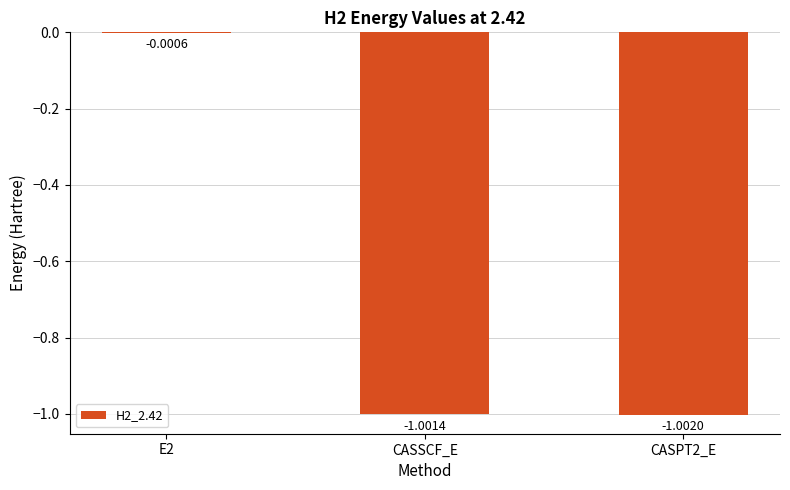

Which has a higher value, CASPT2_E or CASSCF_E?

CASSCF_E